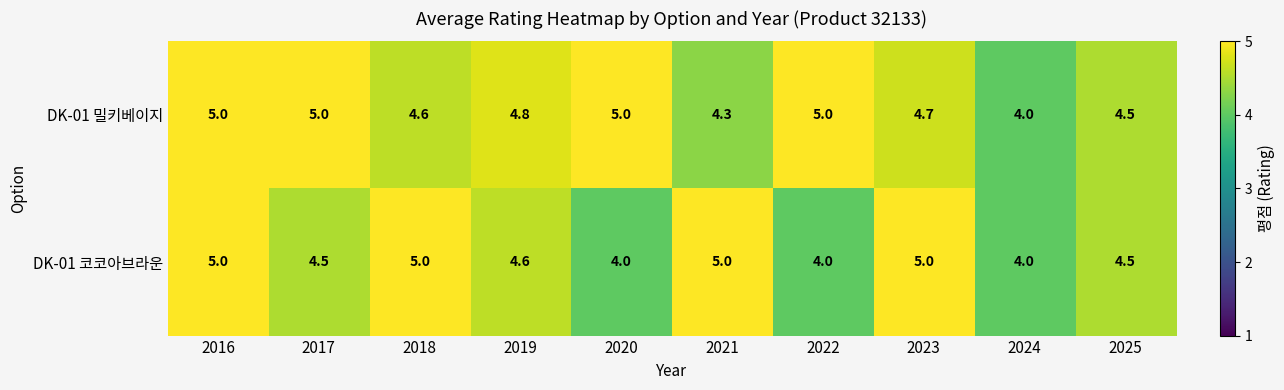

True or false: DK-01 코코아브라운 has a value of 5.0 at 2021.

True